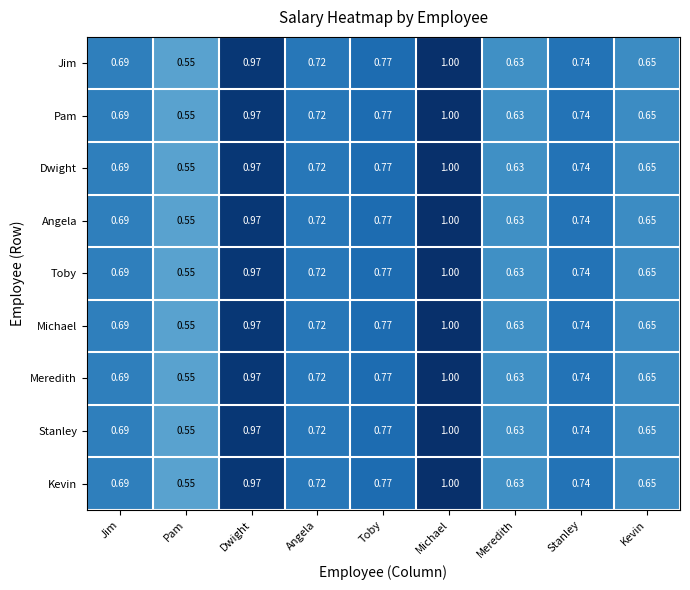

At which category is the sum across all series the highest?

Michael